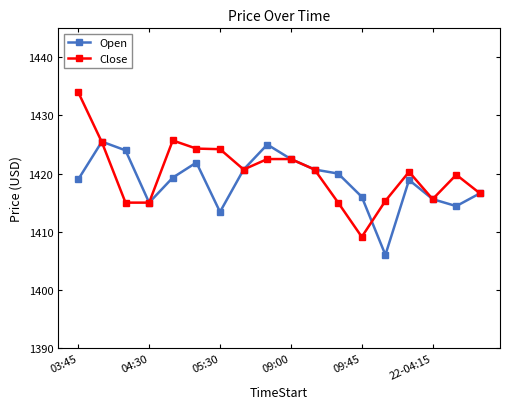

List the series in order of their peak value, highest first.

Close, Open